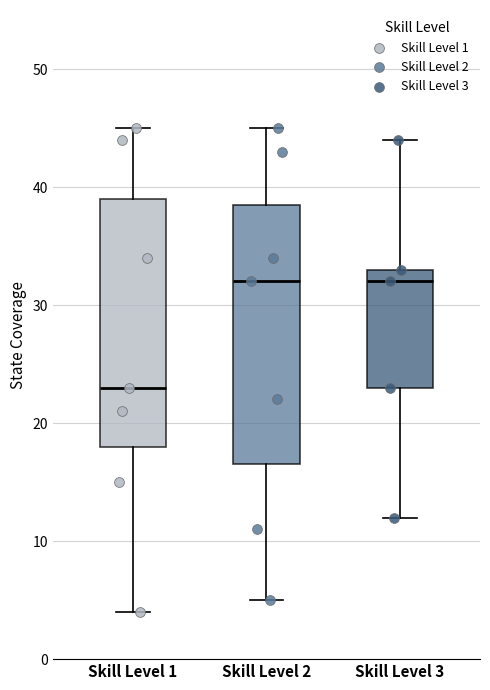

Which box is the tallest, from its lower edge to its upper edge?

Skill Level 2